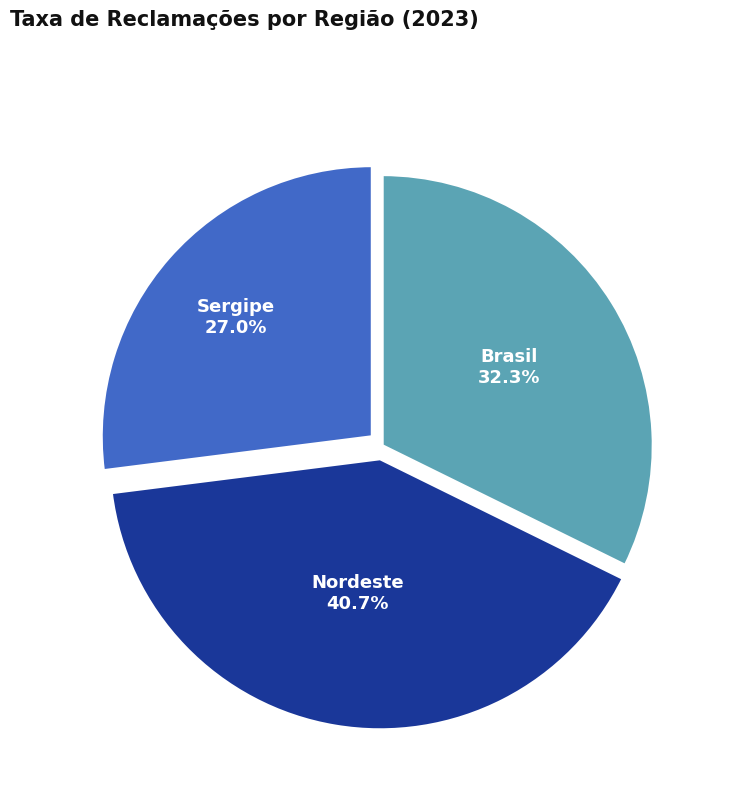

The Sergipe slice represents 20% of the pie. True or false?

False